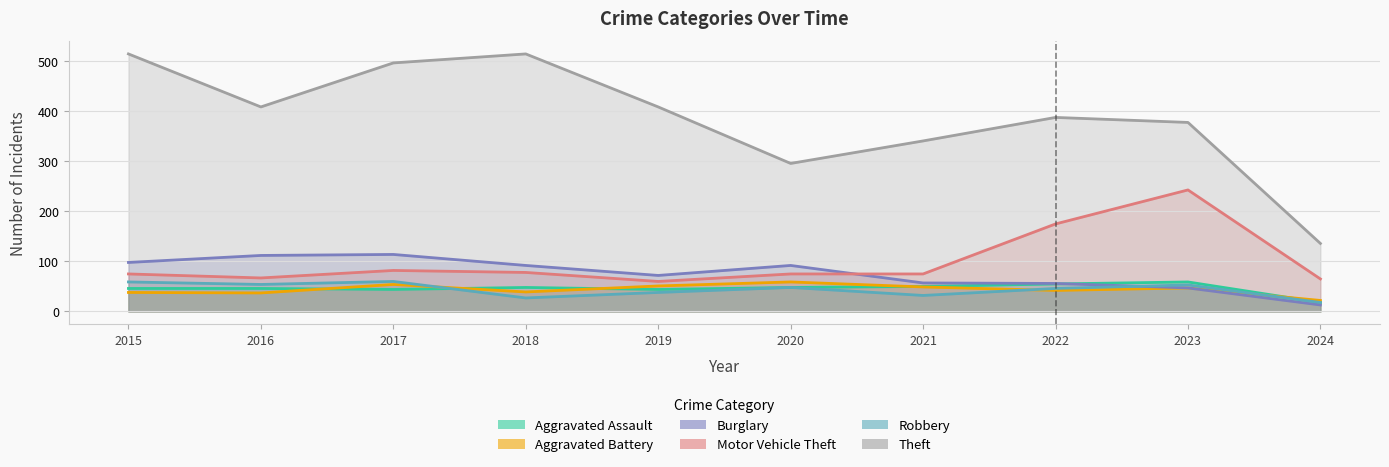

What is the lowest value of the Motor Vehicle Theft series?

60